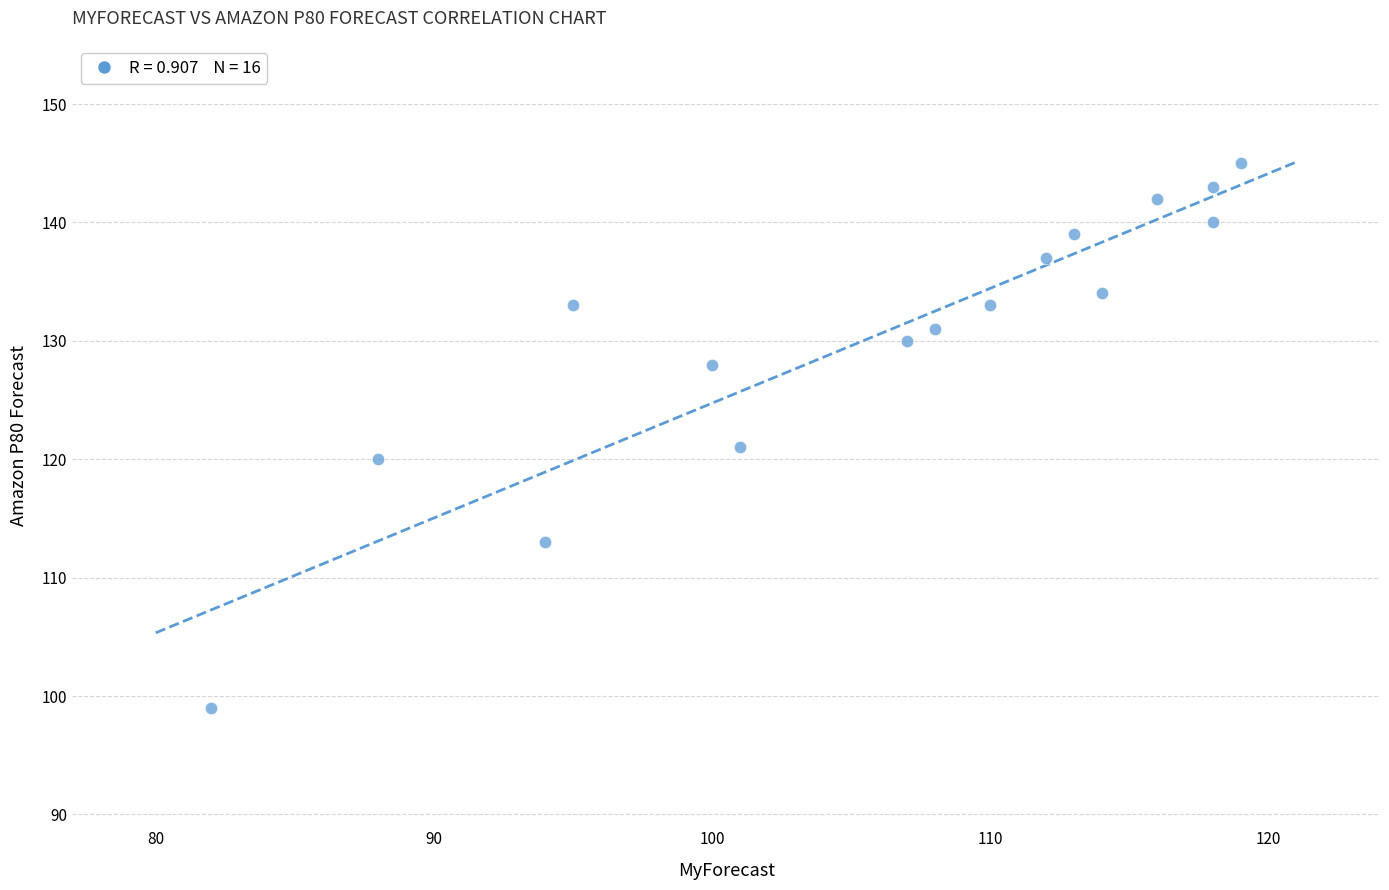

What Y value in the scatter plot is closest to 122?

121